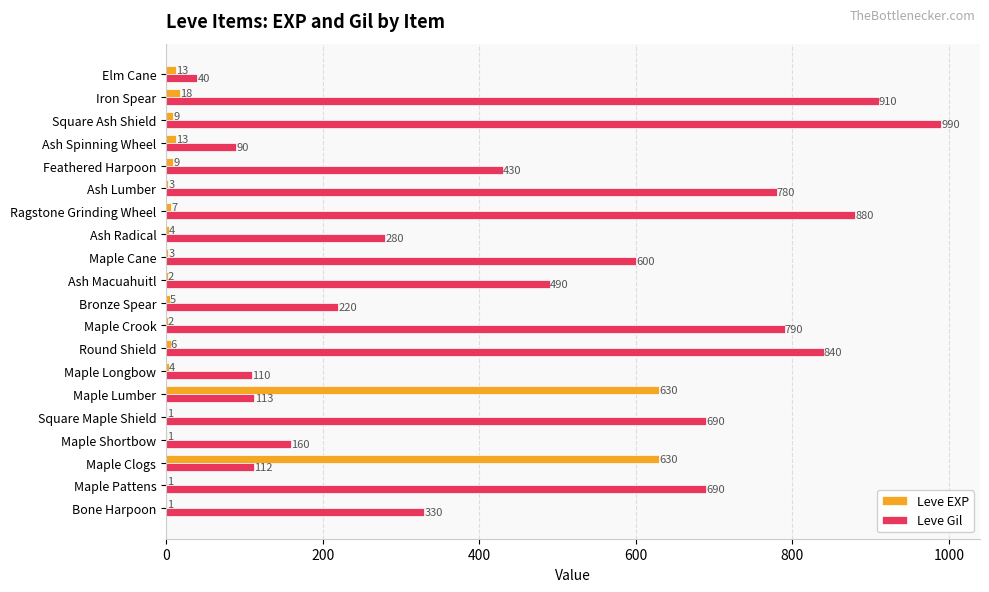

How many distinct data groups are displayed?

2